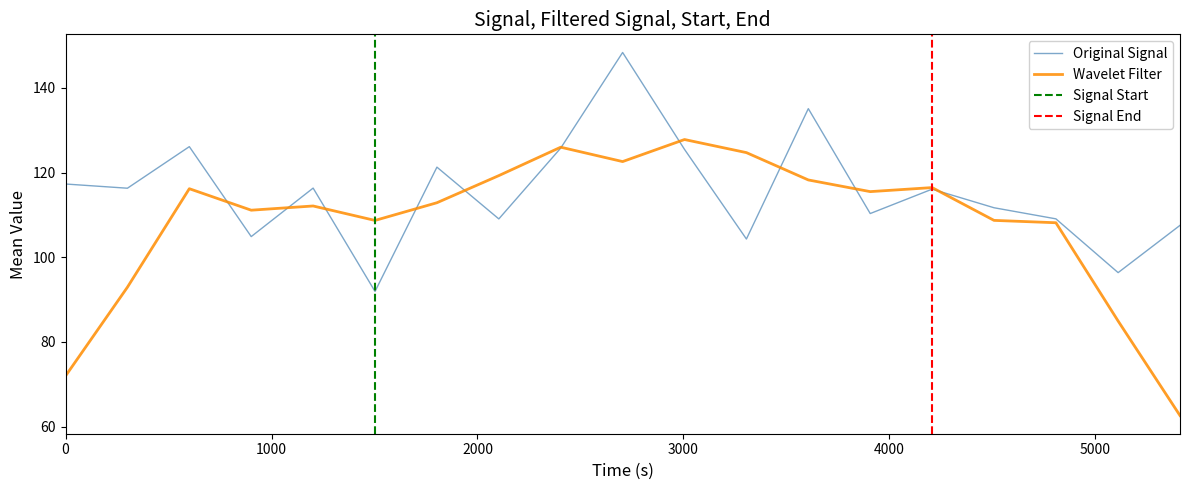

What is the highest value of the Original Signal series?

148.4